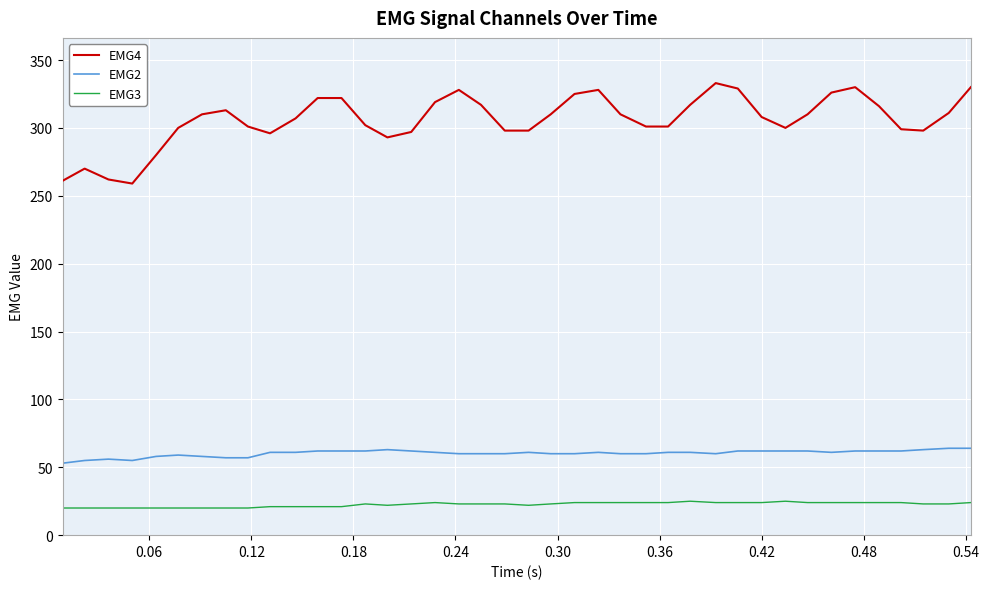

True or false: EMG3 and EMG2 cross at least once.

False